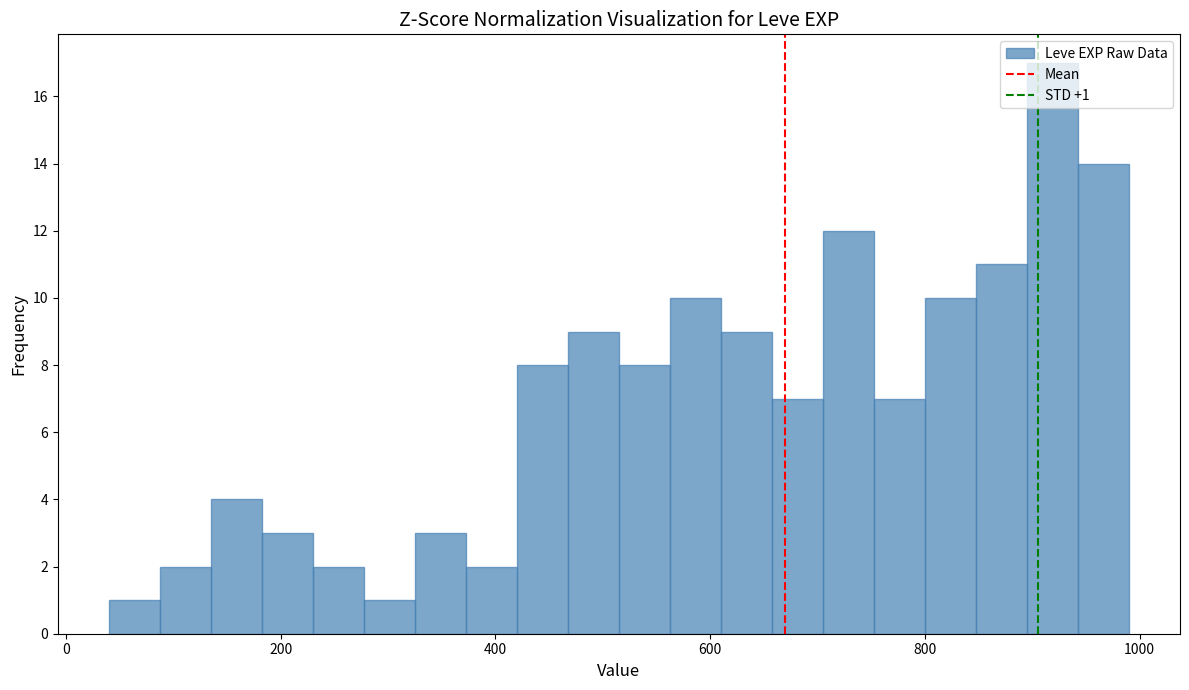

Around what value on the x-axis is the tallest bar? Give the approximate position of its centre, as read against the axis.

920